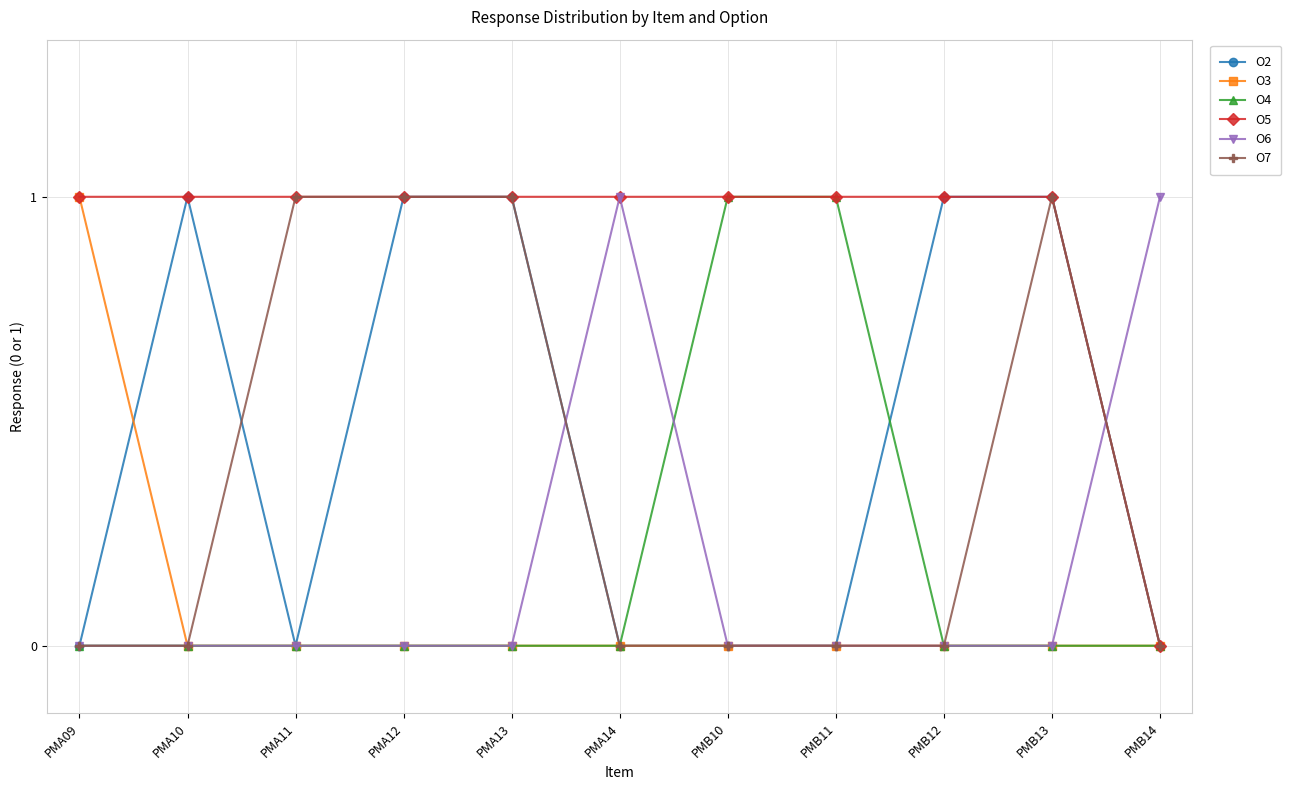

What is the label of the 4th point from the right?

PMB11